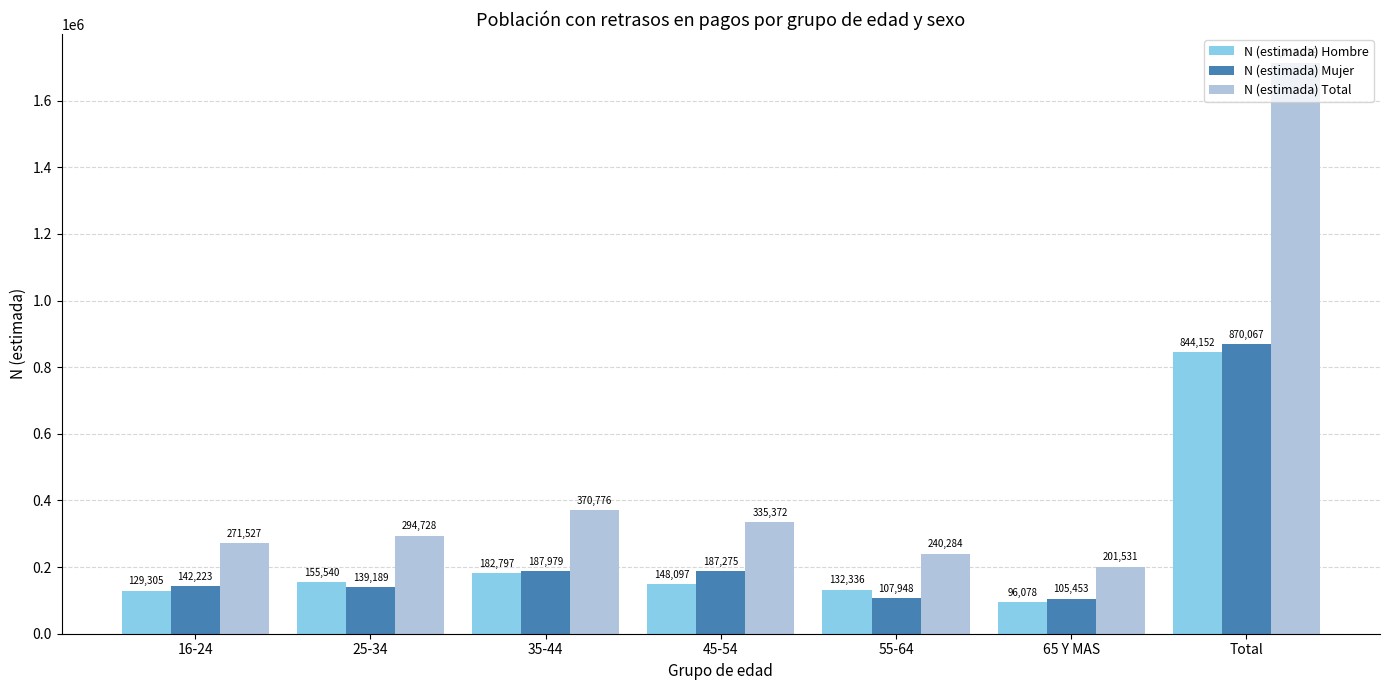

Are the bars grouped side by side (vs. stacked)?

Yes